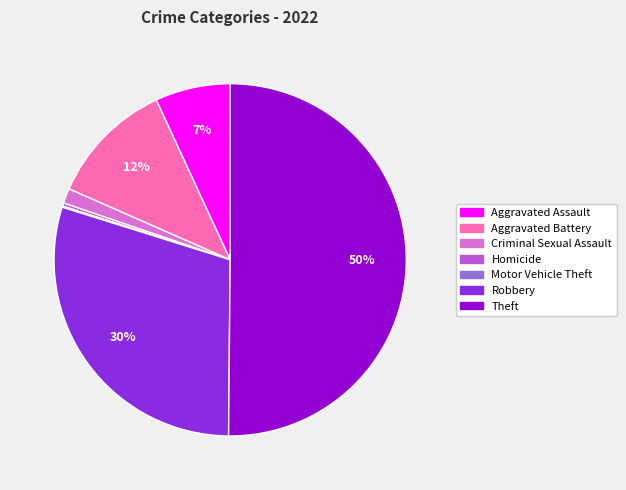

Combined, do Aggravated Battery and Theft account for over 50%?

Yes